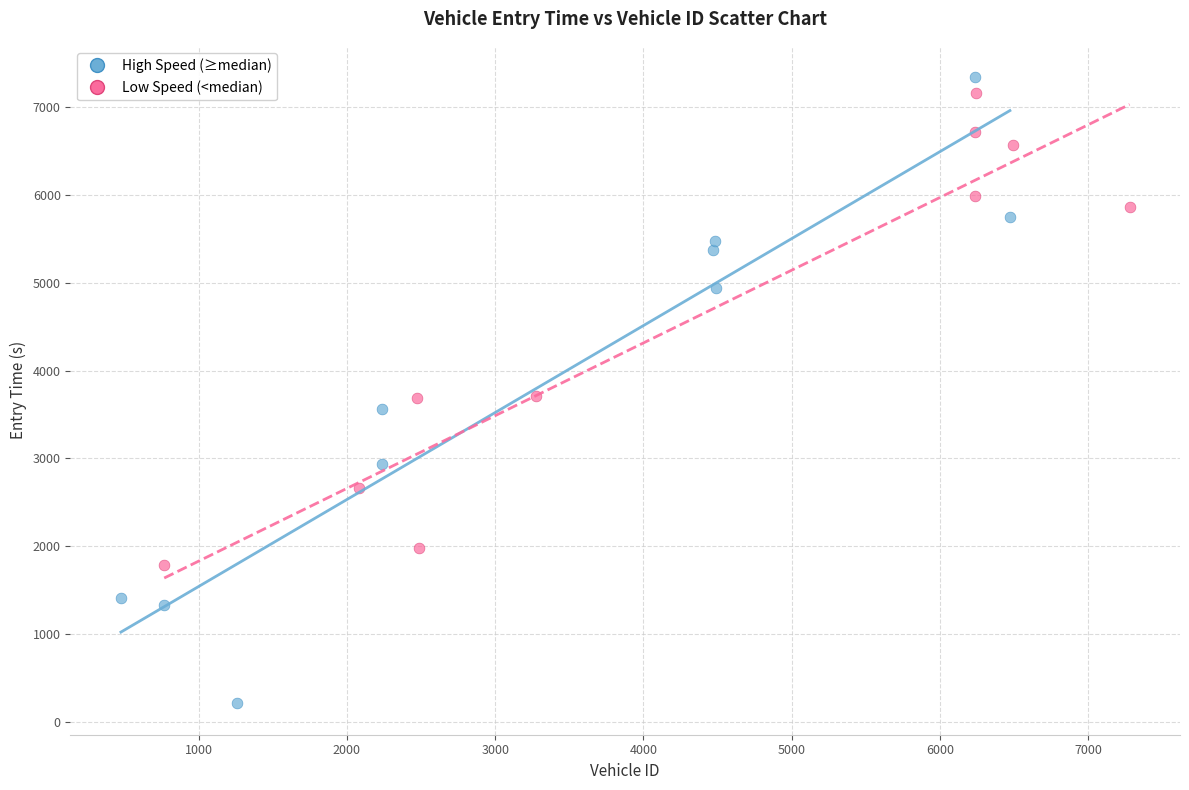

Which series reaches the maximum Y coordinate?

High Speed (≥median)